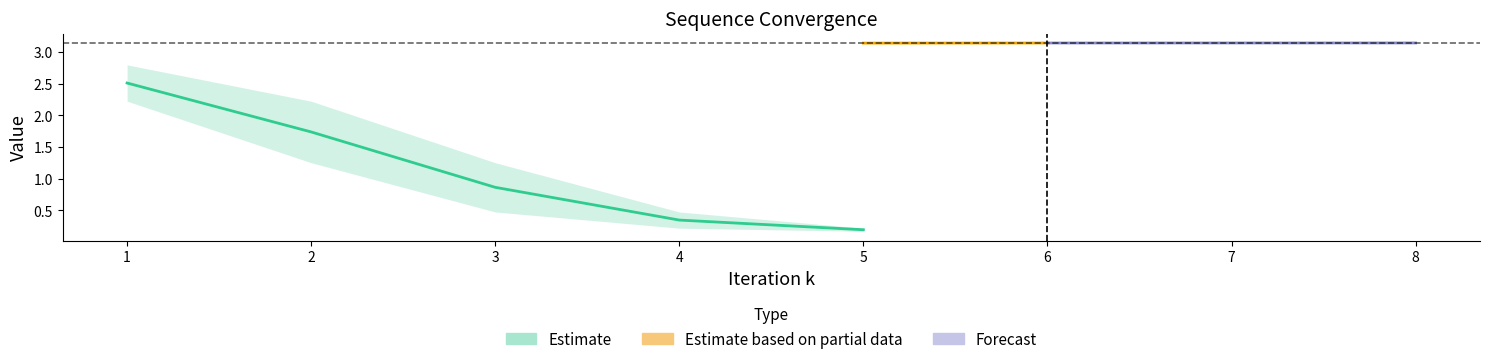

What is the maximum value shown in the chart?

3.1